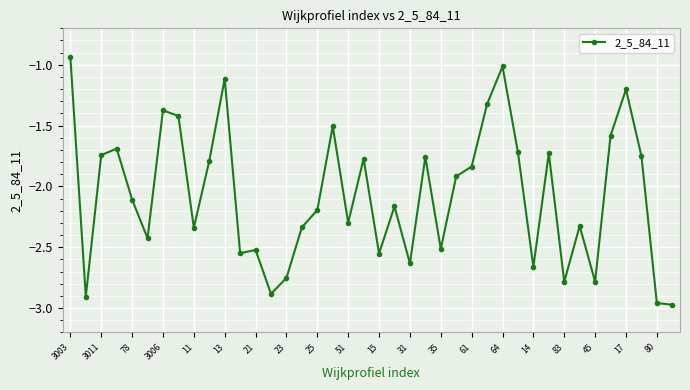

What is the average value?

-2.1